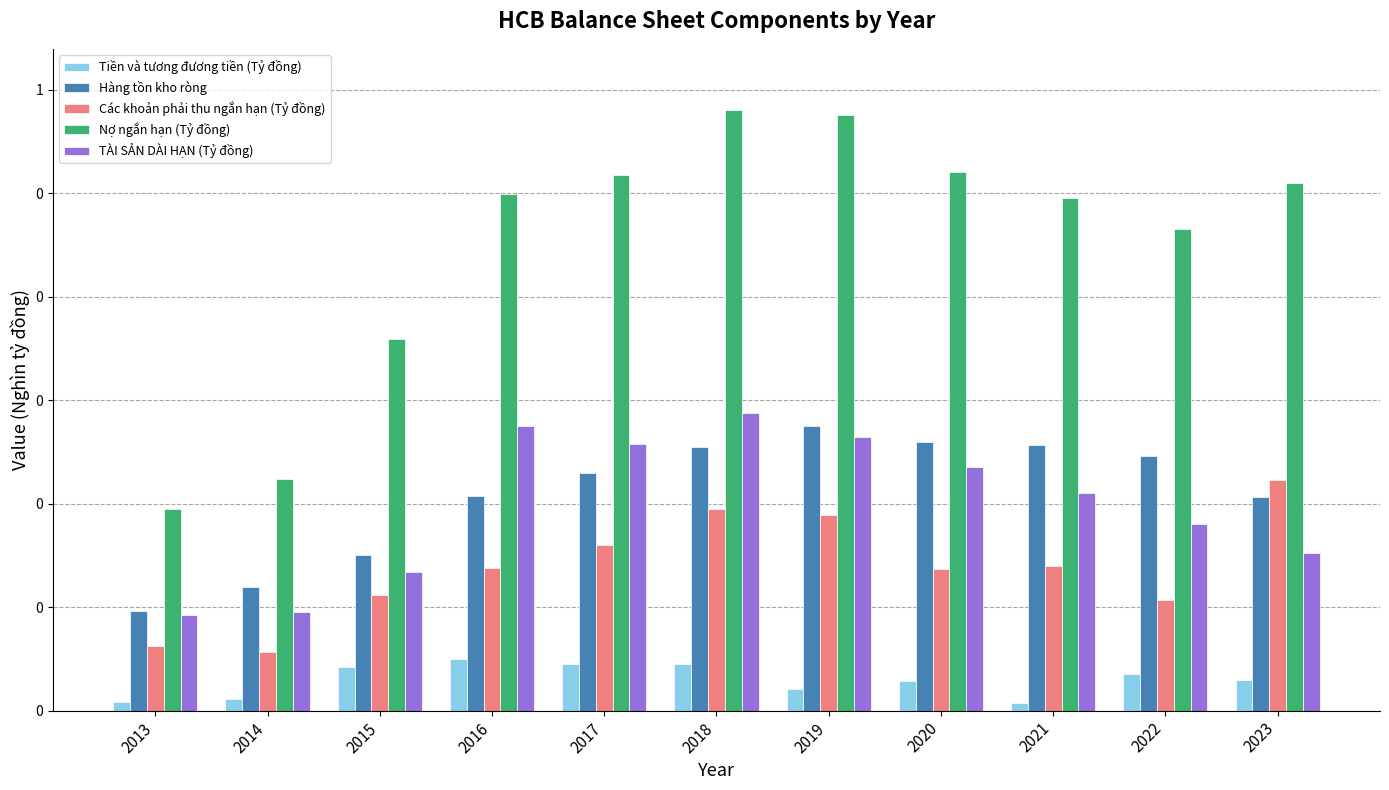

Are the bars horizontal?

No